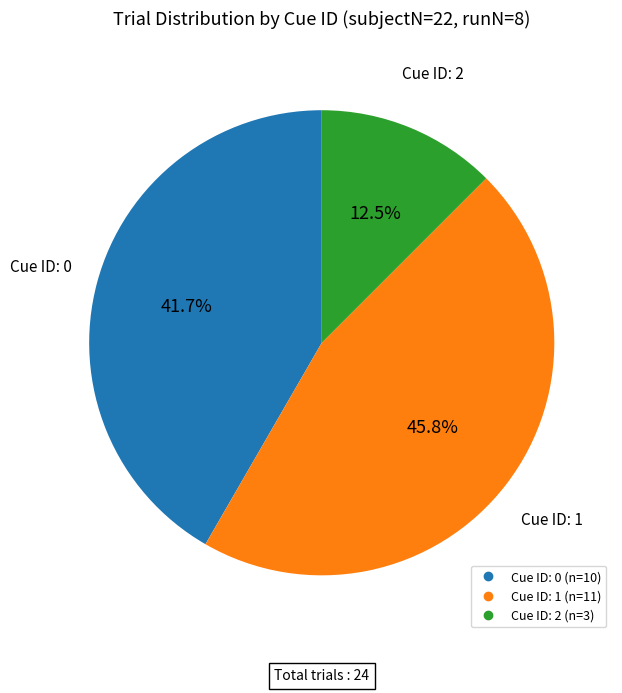

Is there any slice that represents more than half of the pie?

No